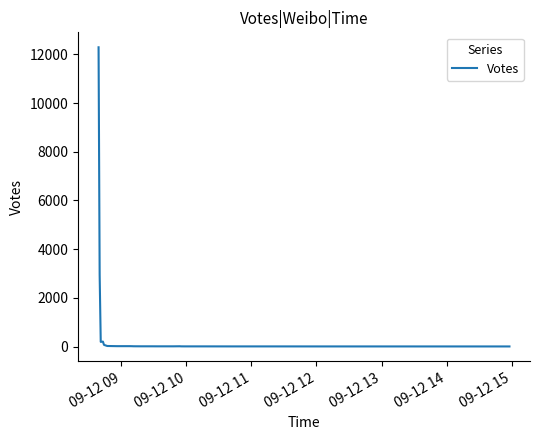

What is the maximum value shown in the chart?

12294